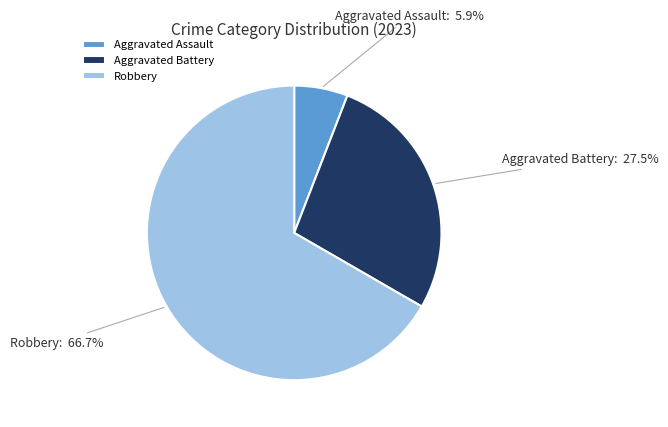

Which category accounts for the majority?

Robbery